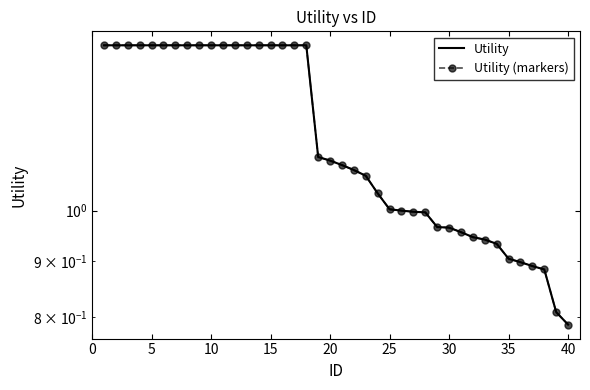

What are all the series names shown in the legend?

Utility, Utility (markers)